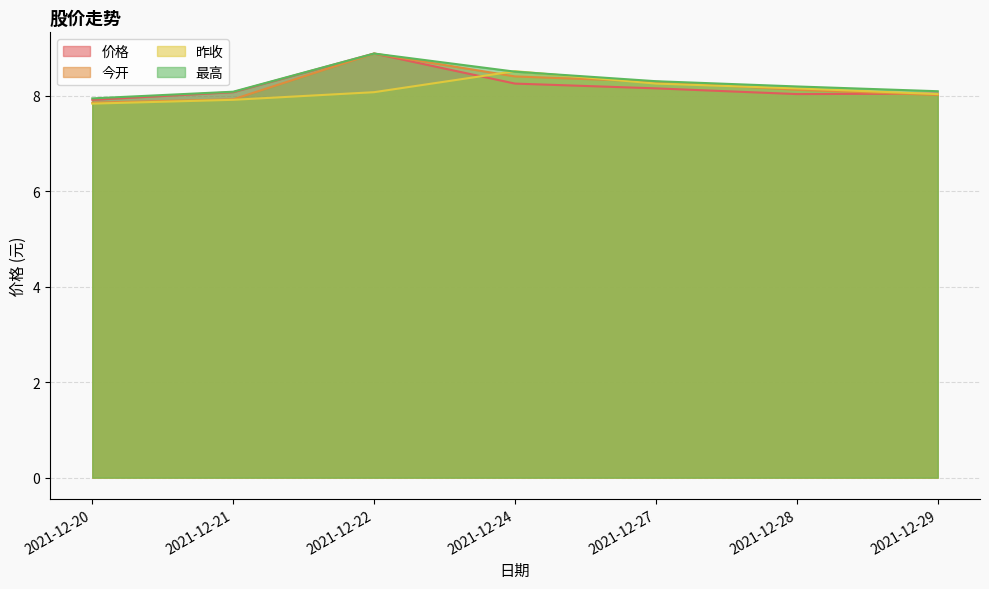

After their last crossing, which series has the higher values: 昨收 or 今开?

昨收